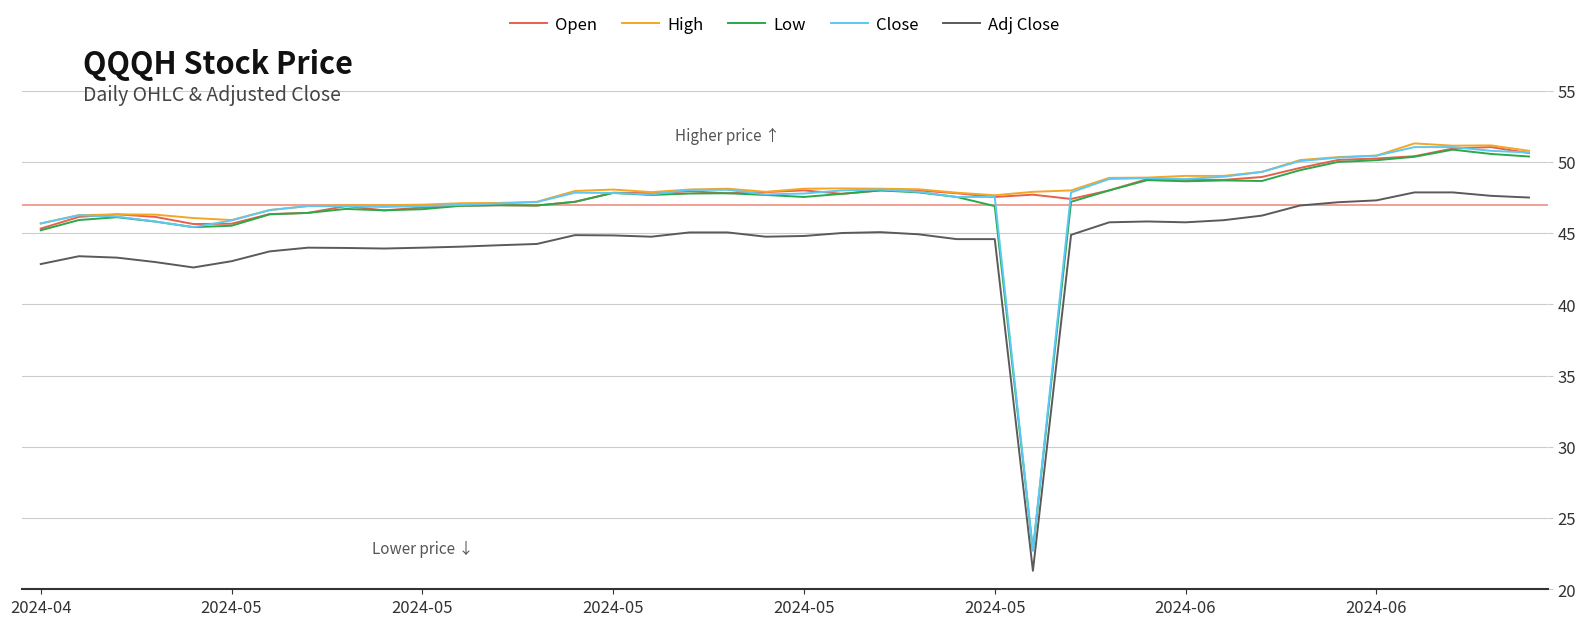

What is the maximum value for Close?

51.0